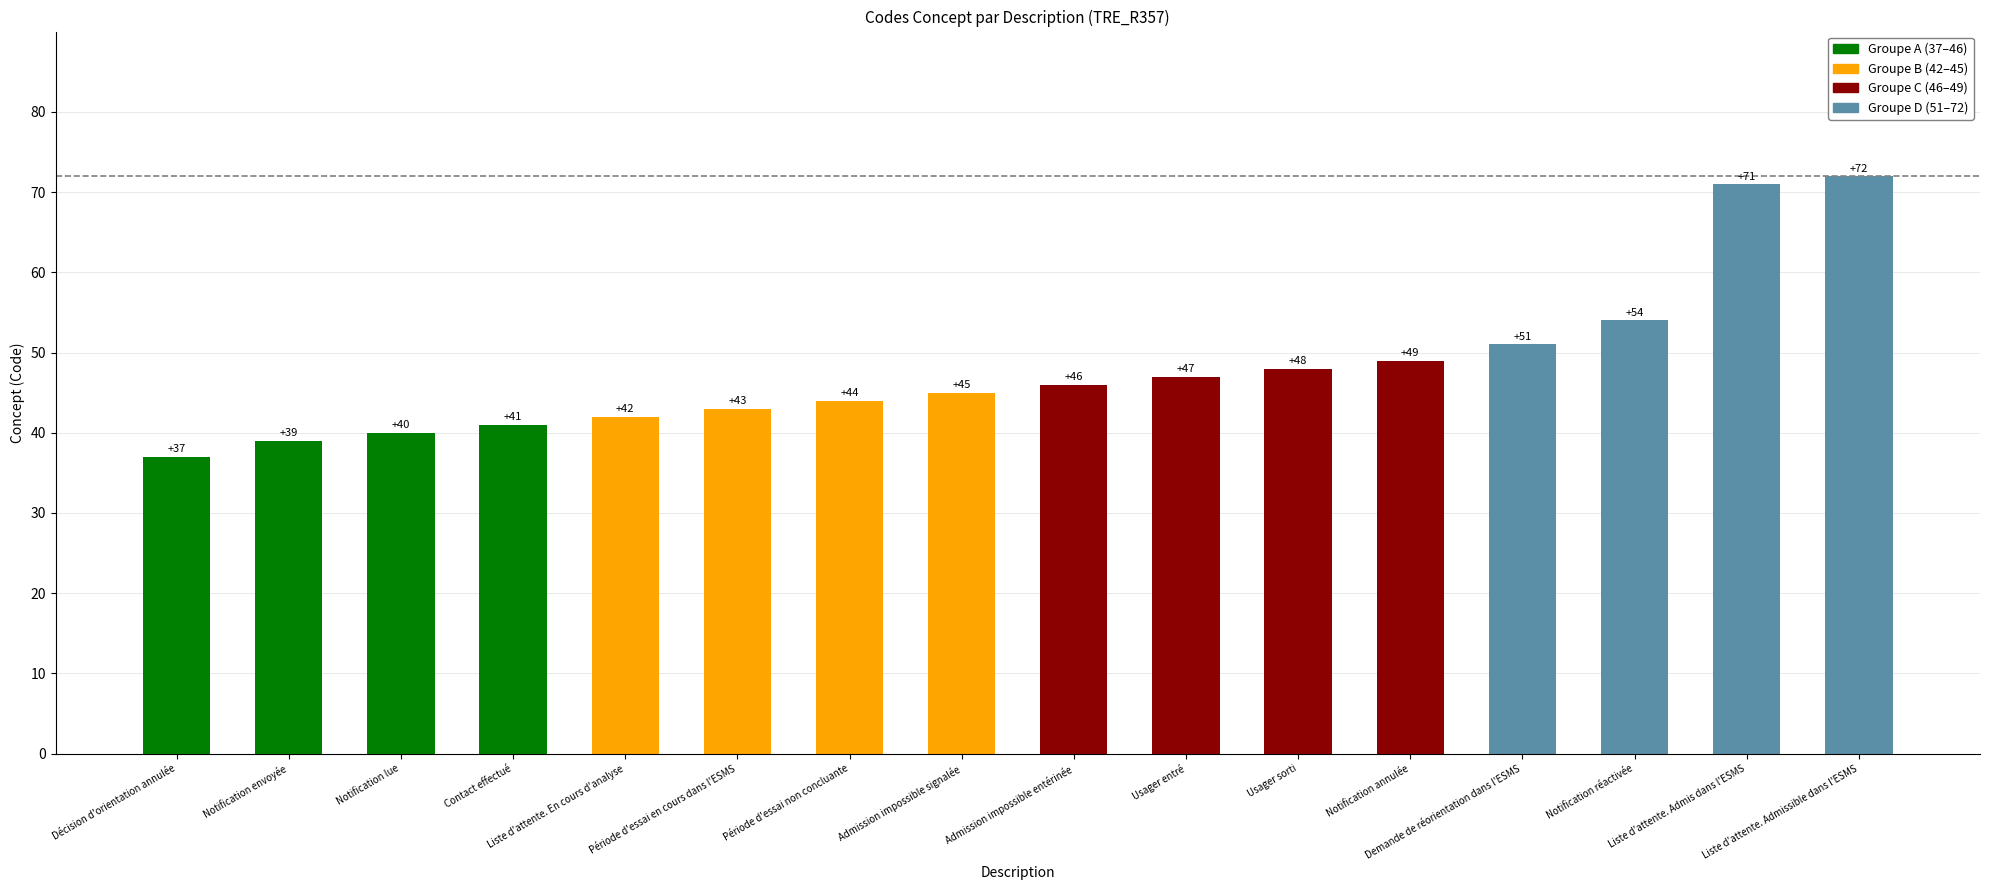

How many categories are shown in the chart?

16